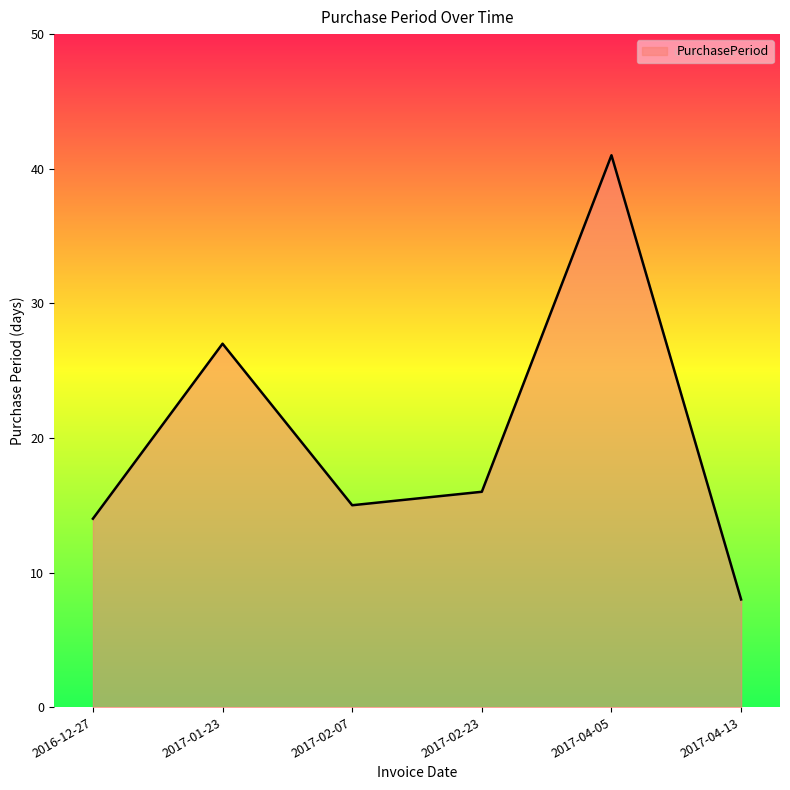

True or false: the data has more than 2 interior local peaks.

False